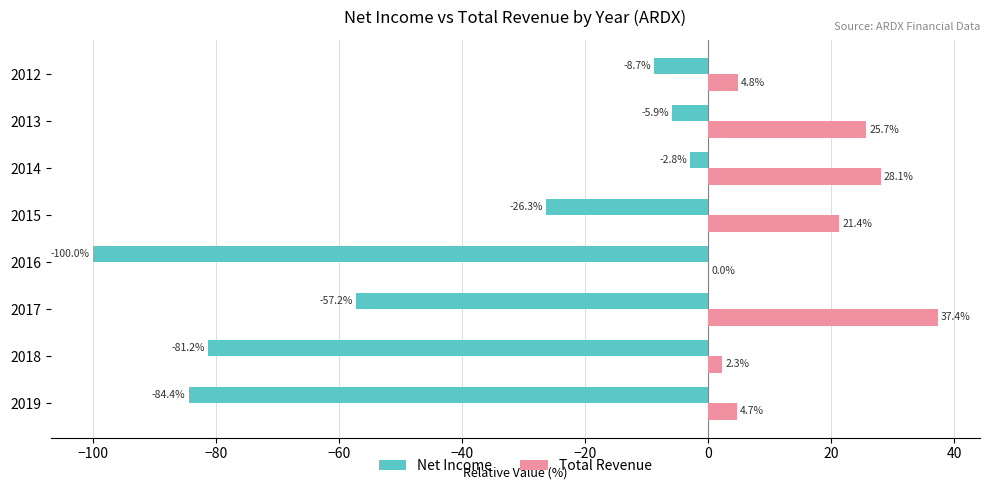

At which category is the sum across all series the highest?

2014